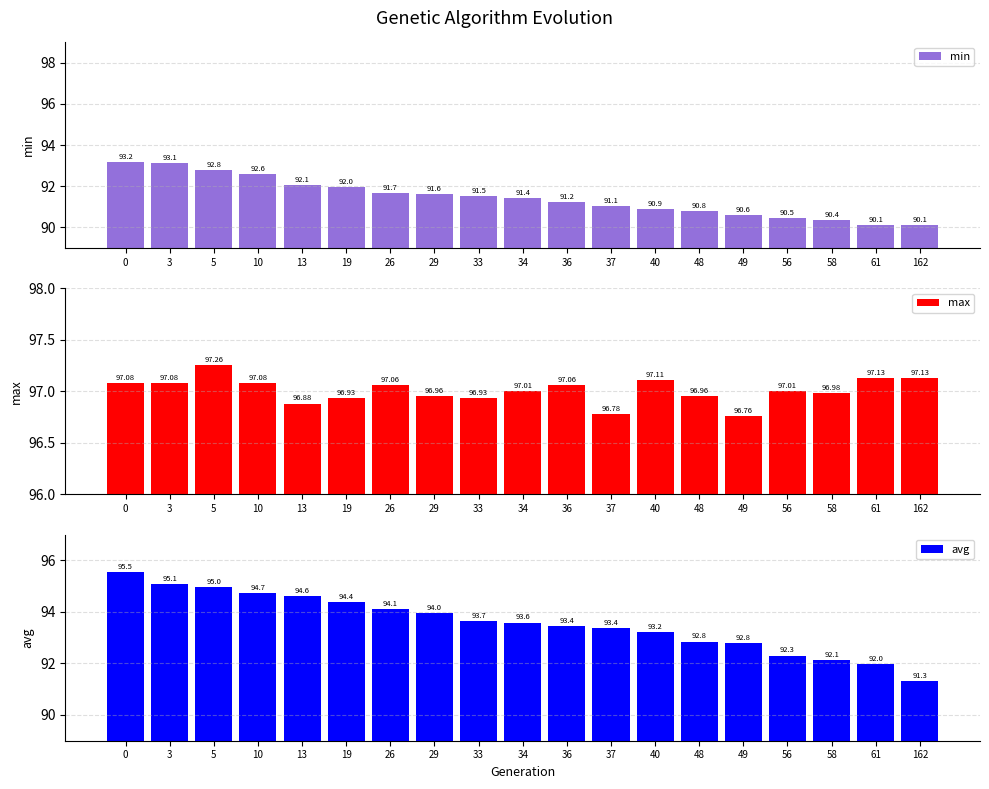

Count the number of data series in this chart.

3